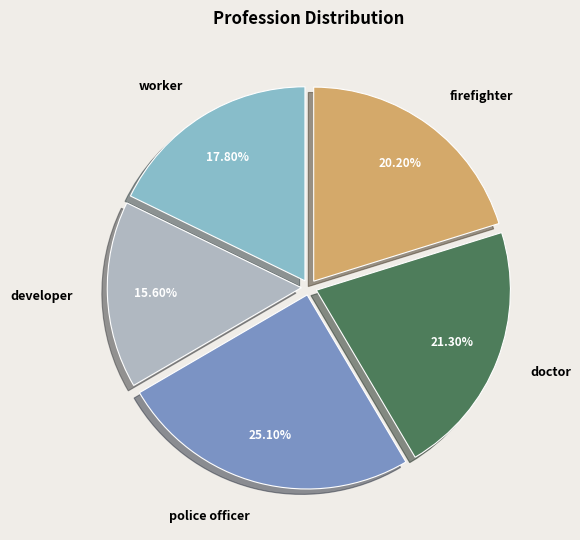

Which has a higher value, police officer or doctor?

police officer